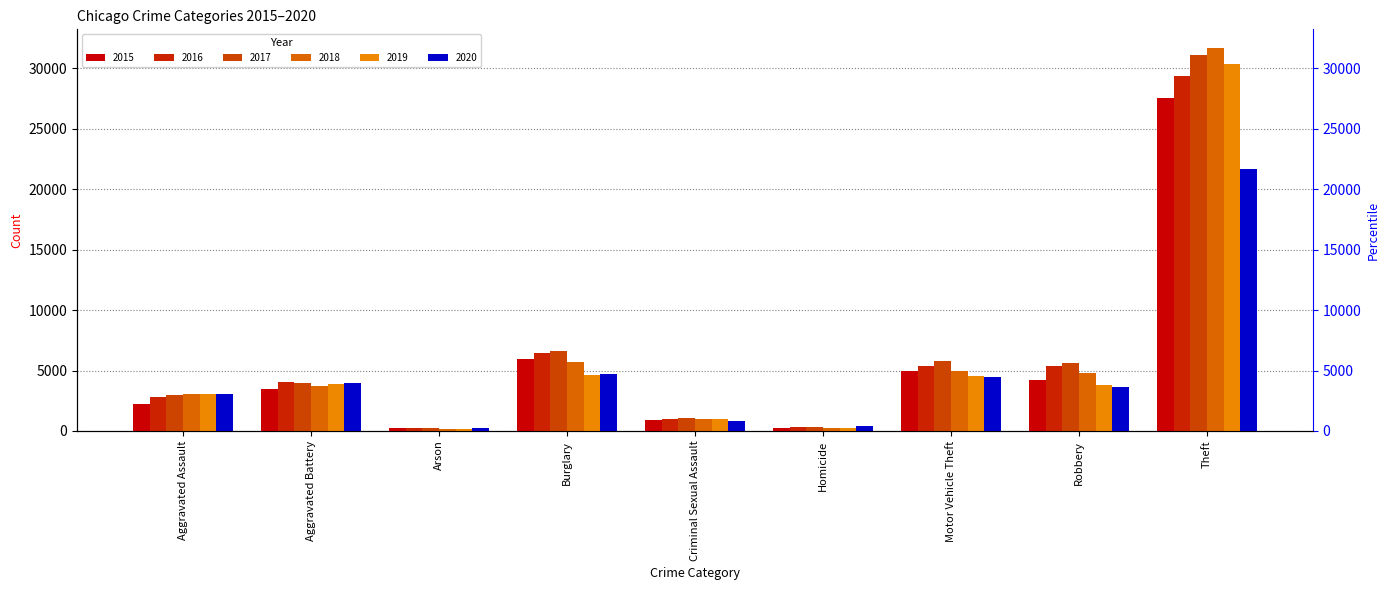

Between Theft and Criminal Sexual Assault, which is larger?

Theft